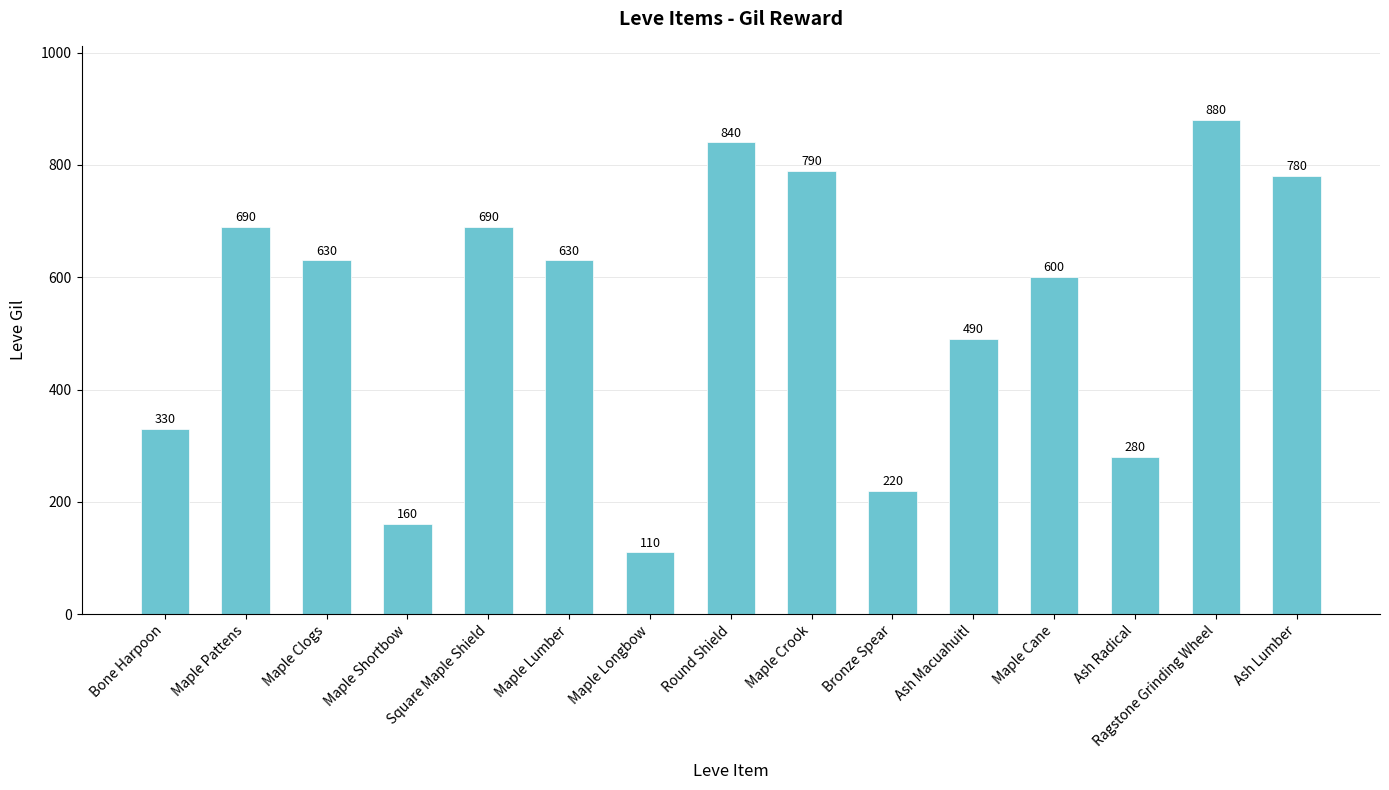

Approximately how many times larger is the value at Maple Longbow compared to Maple Crook?

0.1